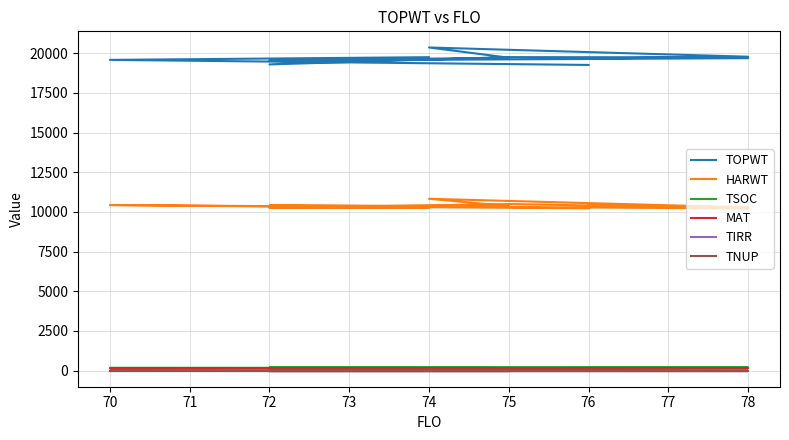

True or false: TSOC and MAT cross at least once.

False